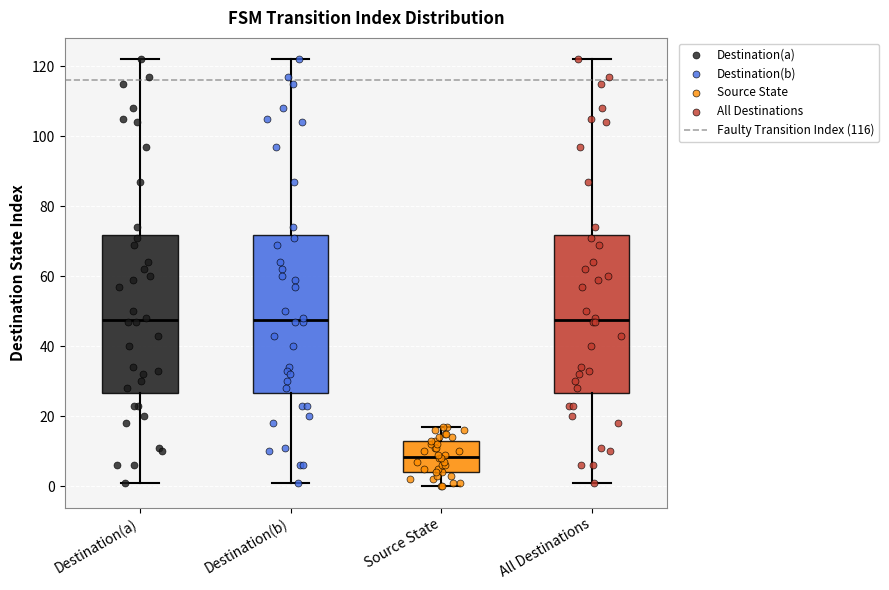

Reading left to right, transcribe this box plot: for each box, give where its median line is, the range the box spans, and where its two whiskers end, as read against the y-axis. The values are not printed on the chart, so give them approximately, as read against the axis.

Destination(a): median 48, box 26 to 72, whiskers 2 to 122
Destination(b): median 48, box 26 to 72, whiskers 2 to 122
Source State: median 8, box 4 to 14, whiskers 0 to 18
All Destinations: median 48, box 26 to 72, whiskers 2 to 122